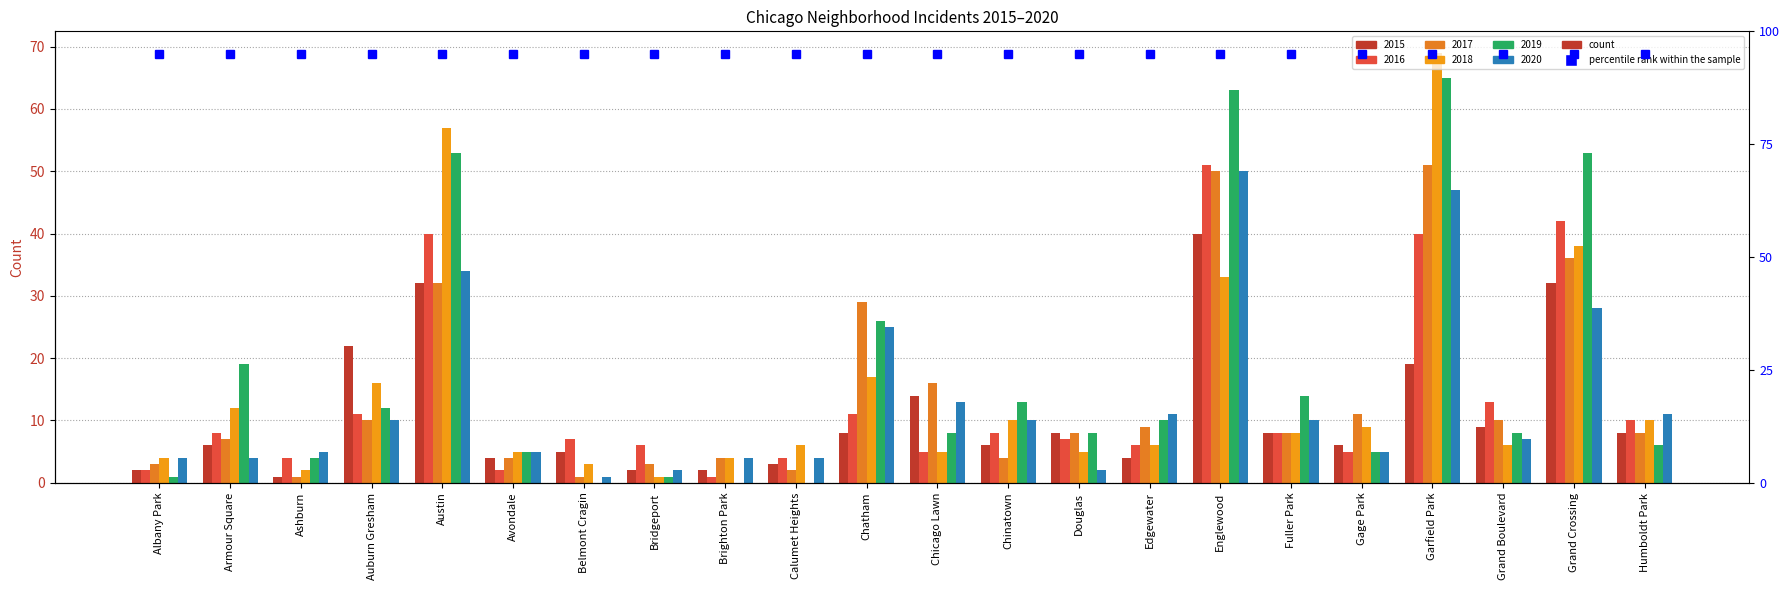

Reading left to right, list all the values displayed in this chart.

2015: Albany Park=2	Armour Square=6	Ashburn=1	Auburn Gresham=22	Austin=32	Avondale=4	Belmont Cragin=5	Bridgeport=2	Brighton Park=2	Calumet Heights=3	Chatham=8	Chicago Lawn=14	Chinatown=6	Douglas=8	Edgewater=4	Englewood=40	Fuller Park=8	Gage Park=6	Garfield Park=19	Grand Boulevard=9	Grand Crossing=32	Humboldt Park=8
2016: Albany Park=2	Armour Square=8	Ashburn=4	Auburn Gresham=11	Austin=40	Avondale=2	Belmont Cragin=7	Bridgeport=6	Brighton Park=1	Calumet Heights=4	Chatham=11	Chicago Lawn=5	Chinatown=8	Douglas=7	Edgewater=6	Englewood=51	Fuller Park=8	Gage Park=5	Garfield Park=40	Grand Boulevard=13	Grand Crossing=42	Humboldt Park=10
2017: Albany Park=3	Armour Square=7	Ashburn=1	Auburn Gresham=10	Austin=32	Avondale=4	Belmont Cragin=1	Bridgeport=3	Brighton Park=4	Calumet Heights=2	Chatham=29	Chicago Lawn=16	Chinatown=4	Douglas=8	Edgewater=9	Englewood=50	Fuller Park=8	Gage Park=11	Garfield Park=51	Grand Boulevard=10	Grand Crossing=36	Humboldt Park=8
2018: Albany Park=4	Armour Square=12	Ashburn=2	Auburn Gresham=16	Austin=57	Avondale=5	Belmont Cragin=3	Bridgeport=1	Brighton Park=4	Calumet Heights=6	Chatham=17	Chicago Lawn=5	Chinatown=10	Douglas=5	Edgewater=6	Englewood=33	Fuller Park=8	Gage Park=9	Garfield Park=69	Grand Boulevard=6	Grand Crossing=38	Humboldt Park=10
2019: Albany Park=1	Armour Square=19	Ashburn=4	Auburn Gresham=12	Austin=53	Avondale=5	Belmont Cragin=0	Bridgeport=1	Brighton Park=0	Calumet Heights=0	Chatham=26	Chicago Lawn=8	Chinatown=13	Douglas=8	Edgewater=10	Englewood=63	Fuller Park=14	Gage Park=5	Garfield Park=65	Grand Boulevard=8	Grand Crossing=53	Humboldt Park=6
2020: Albany Park=4	Armour Square=4	Ashburn=5	Auburn Gresham=10	Austin=34	Avondale=5	Belmont Cragin=1	Bridgeport=2	Brighton Park=4	Calumet Heights=4	Chatham=25	Chicago Lawn=13	Chinatown=10	Douglas=2	Edgewater=11	Englewood=50	Fuller Park=10	Gage Park=5	Garfield Park=47	Grand Boulevard=7	Grand Crossing=28	Humboldt Park=11